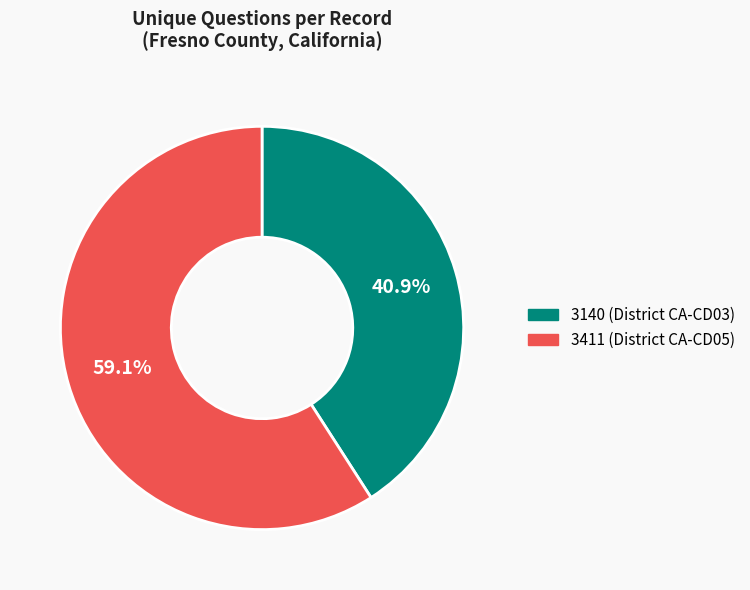

To the nearest percent, what is the difference between the largest and smallest slice percentages?

18%